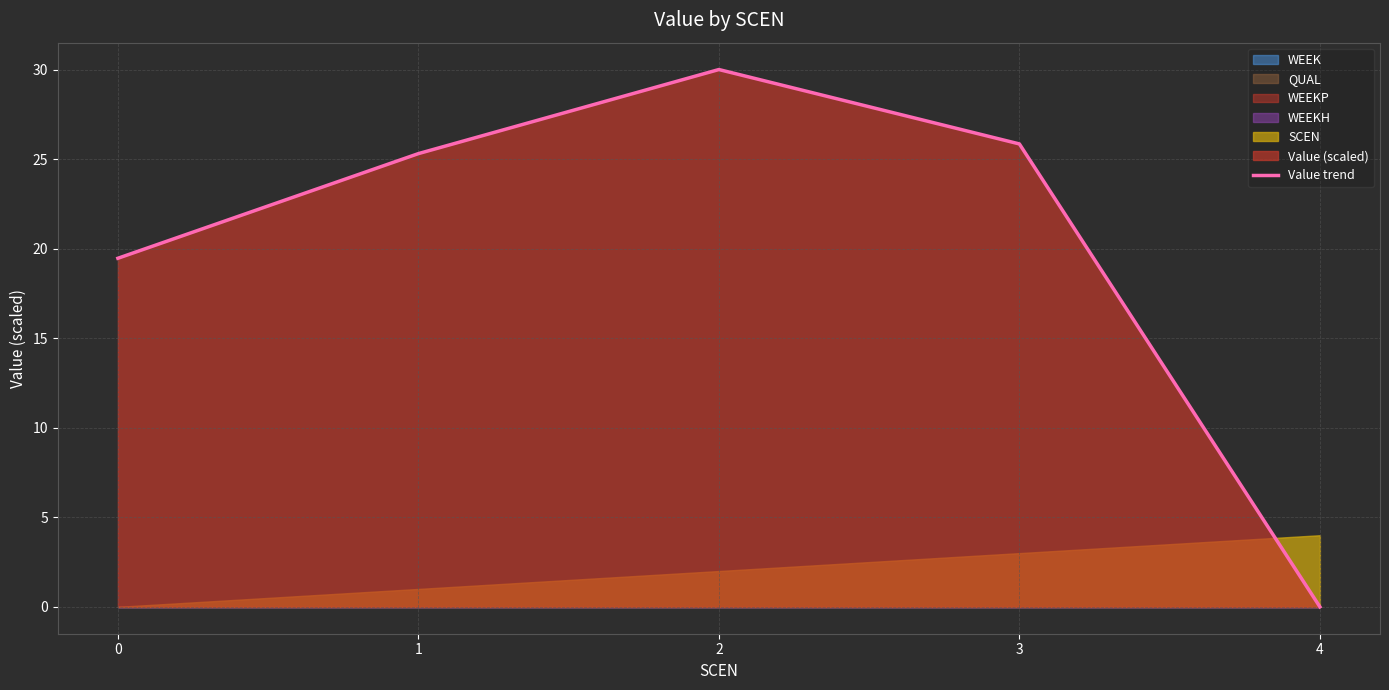

What is the difference between the maximum and minimum values?

30.0